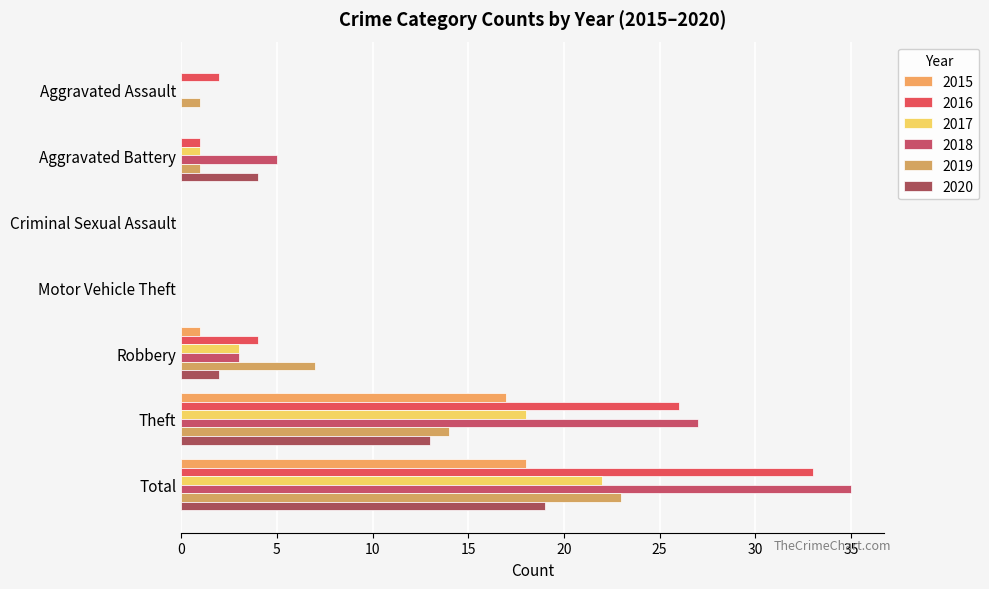

Rank the categories by 2018 value from lowest to highest.

Aggravated Assault, Criminal Sexual Assault, Motor Vehicle Theft, Robbery, Aggravated Battery, Theft, Total